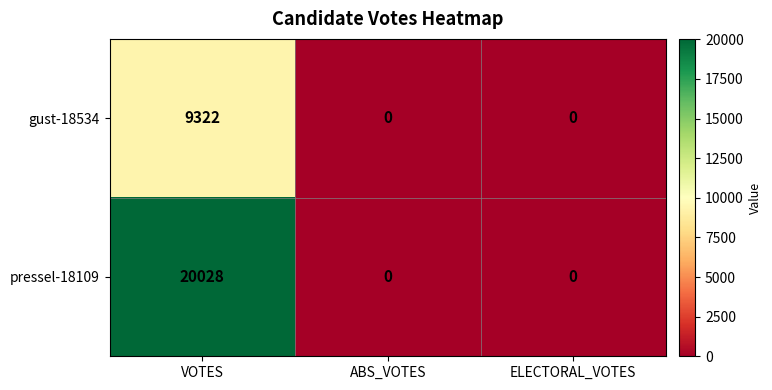

At which category is the sum across all series the highest?

VOTES